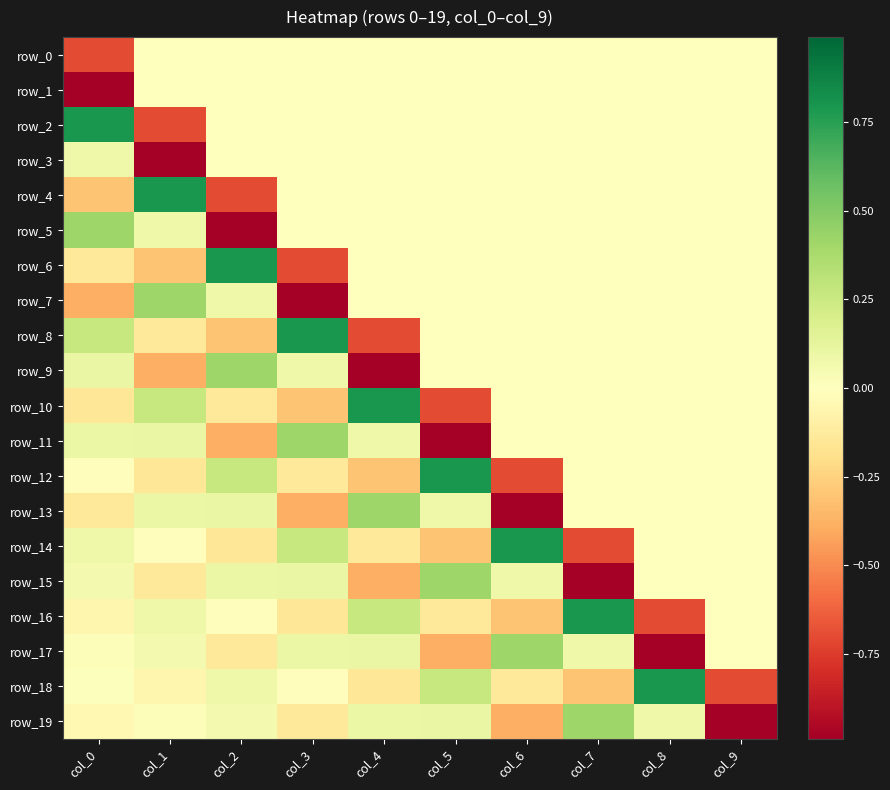

Reading left to right, list all the values displayed in this chart.

row_0: -0.7	0.0	0.0	0.0	0.0	0.0	0.0	0.0	0.0	0.0
row_1: -1.0	0.0	0.0	0.0	0.0	0.0	0.0	0.0	0.0	0.0
row_2: 0.8	-0.7	0.0	0.0	0.0	0.0	0.0	0.0	0.0	0.0
row_3: 0.1	-1.0	0.0	0.0	0.0	0.0	0.0	0.0	0.0	0.0
row_4: -0.3	0.8	-0.7	0.0	0.0	0.0	0.0	0.0	0.0	0.0
row_5: 0.4	0.1	-1.0	0.0	0.0	0.0	0.0	0.0	0.0	0.0
row_6: -0.1	-0.3	0.8	-0.7	0.0	0.0	0.0	0.0	0.0	0.0
row_7: -0.4	0.4	0.1	-1.0	0.0	0.0	0.0	0.0	0.0	0.0
row_8: 0.3	-0.1	-0.3	0.8	-0.7	0.0	0.0	0.0	0.0	0.0
row_9: 0.1	-0.4	0.4	0.1	-1.0	0.0	0.0	0.0	0.0	0.0
row_10: -0.1	0.3	-0.1	-0.3	0.8	-0.7	0.0	0.0	0.0	0.0
row_11: 0.1	0.1	-0.4	0.4	0.1	-1.0	0.0	0.0	0.0	0.0
row_12: -0.0	-0.1	0.3	-0.1	-0.3	0.8	-0.7	0.0	0.0	0.0
row_13: -0.1	0.1	0.1	-0.4	0.4	0.1	-1.0	0.0	0.0	0.0
row_14: 0.1	-0.0	-0.1	0.3	-0.1	-0.3	0.8	-0.7	0.0	0.0
row_15: 0.1	-0.1	0.1	0.1	-0.4	0.4	0.1	-1.0	0.0	0.0
row_16: -0.1	0.1	-0.0	-0.1	0.3	-0.1	-0.3	0.8	-0.7	0.0
row_17: 0.0	0.1	-0.1	0.1	0.1	-0.4	0.4	0.1	-1.0	0.0
row_18: 0.0	-0.1	0.1	-0.0	-0.1	0.3	-0.1	-0.3	0.8	-0.7
row_19: -0.0	0.0	0.1	-0.1	0.1	0.1	-0.4	0.4	0.1	-1.0